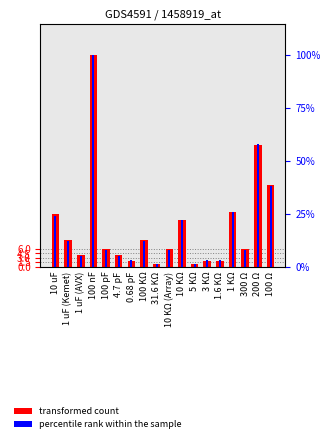

What is the value of the transformed count bar at the 4th from the left?

73